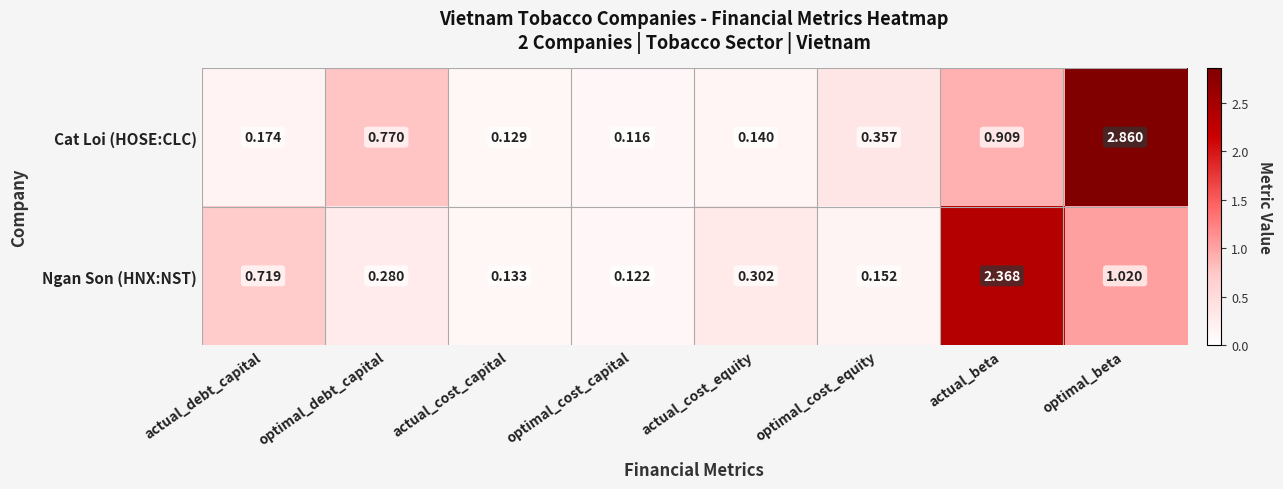

At actual_cost_equity, list the series in order from smallest to largest.

Cat Loi (HOSE:CLC), Ngan Son (HNX:NST)